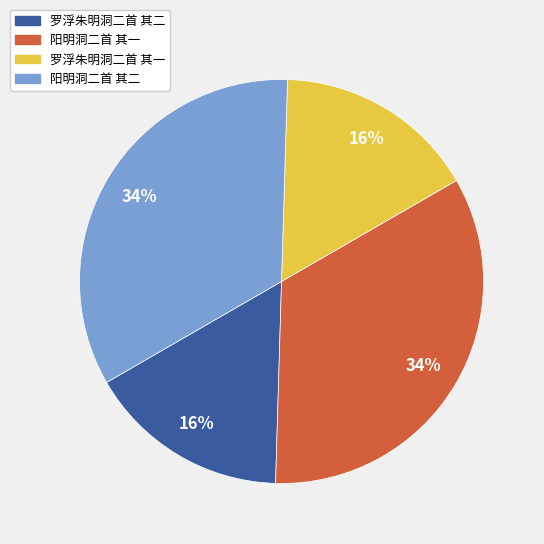

The 阳明洞二首 其二 slice represents 34% of the pie. True or false?

True